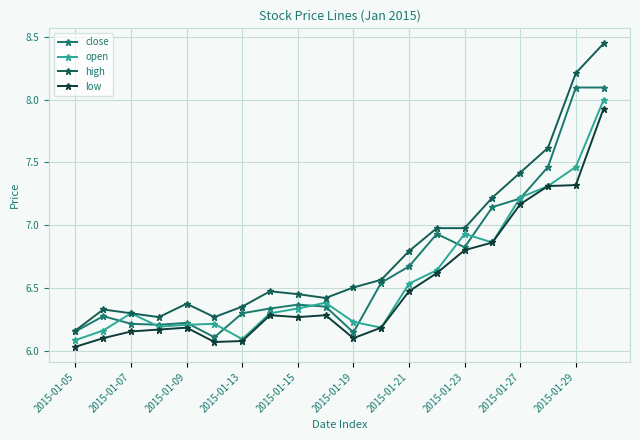

Does the chart have visible grid lines?

Yes